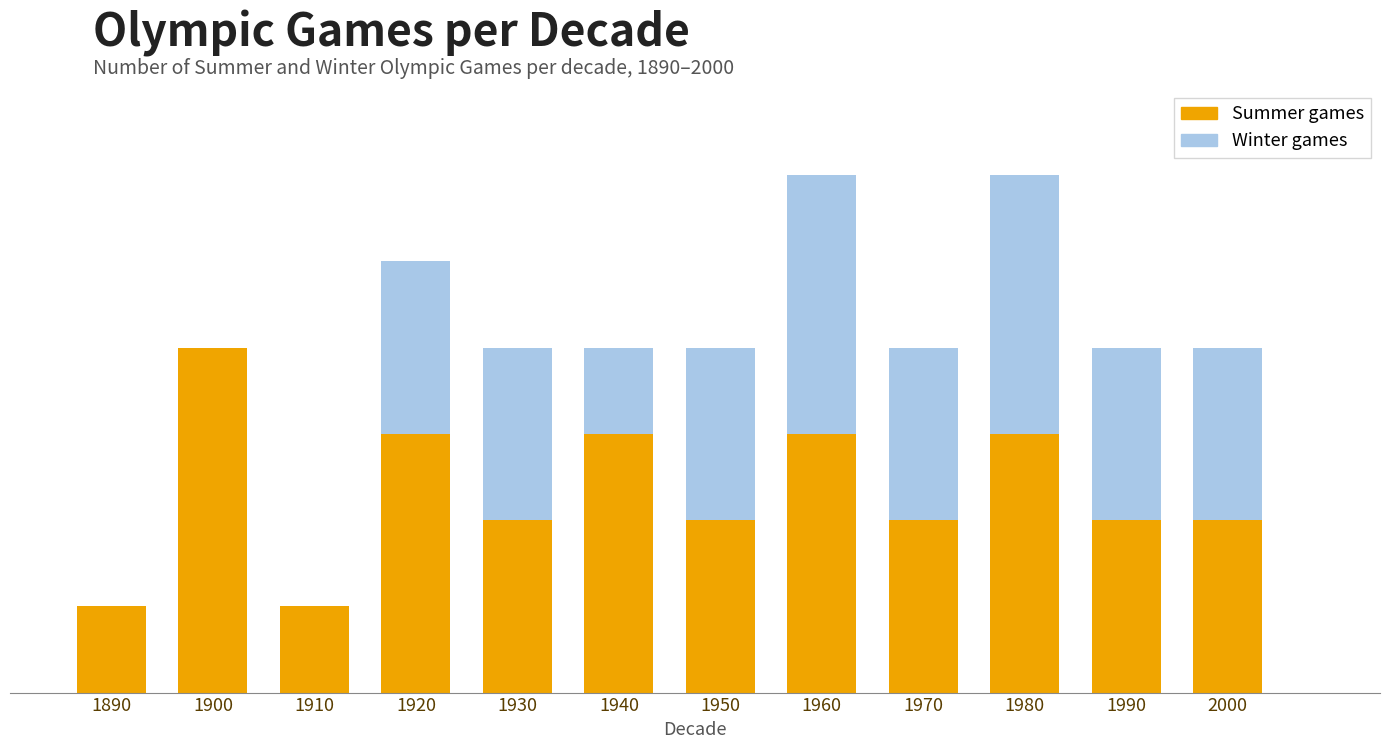

Count the number of data series in this chart.

2